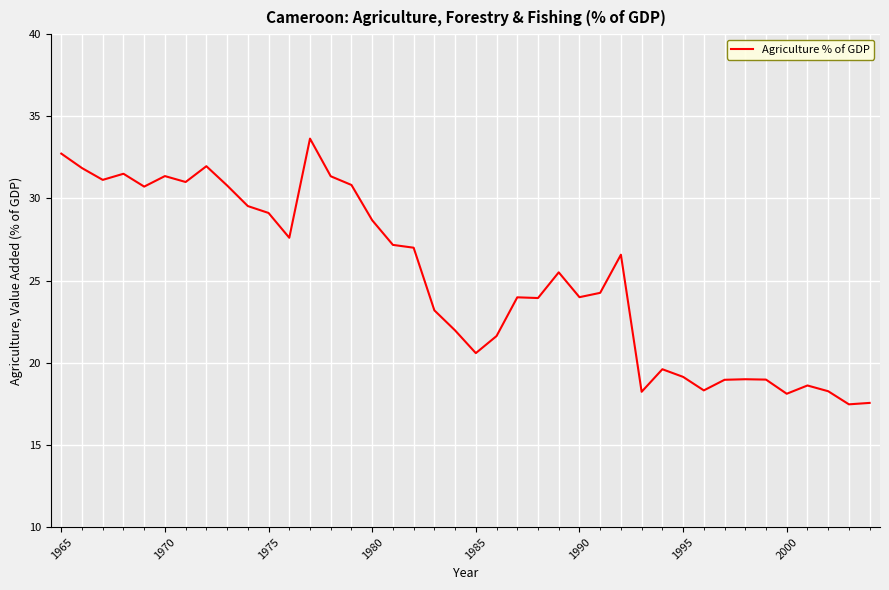

What is the difference between the maximum and minimum values?

16.2